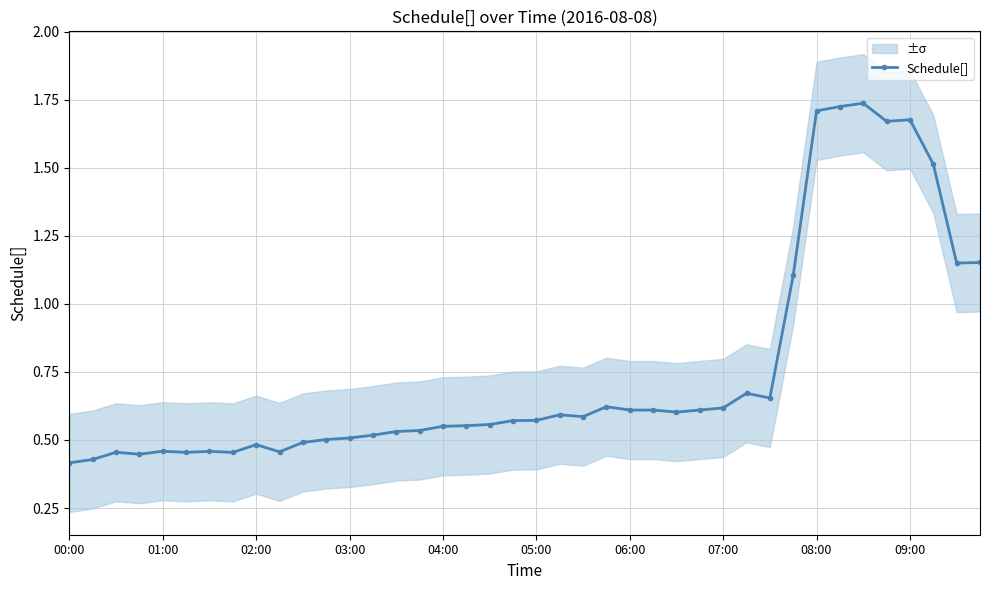

How many categories are shown in the chart?

40